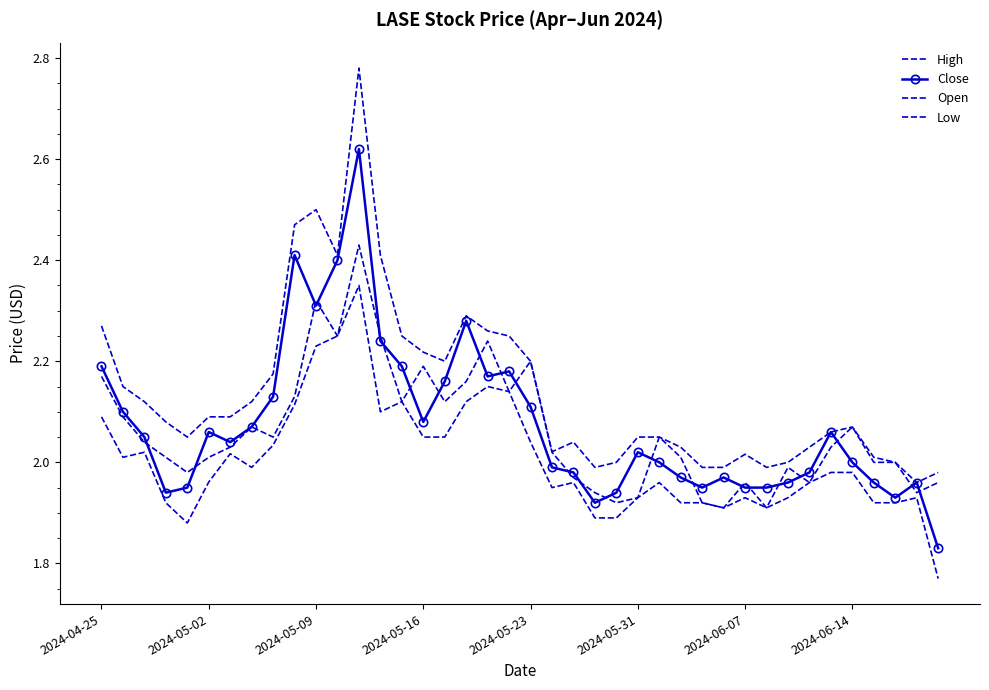

Does the chart have visible grid lines?

No